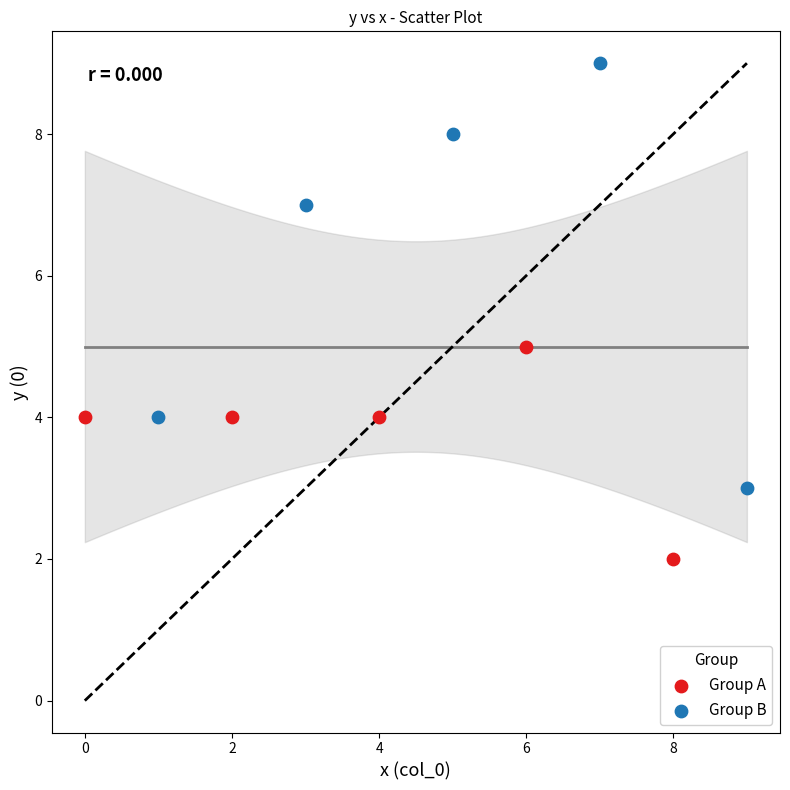

Which series has the widest spread of Y values?

Group B